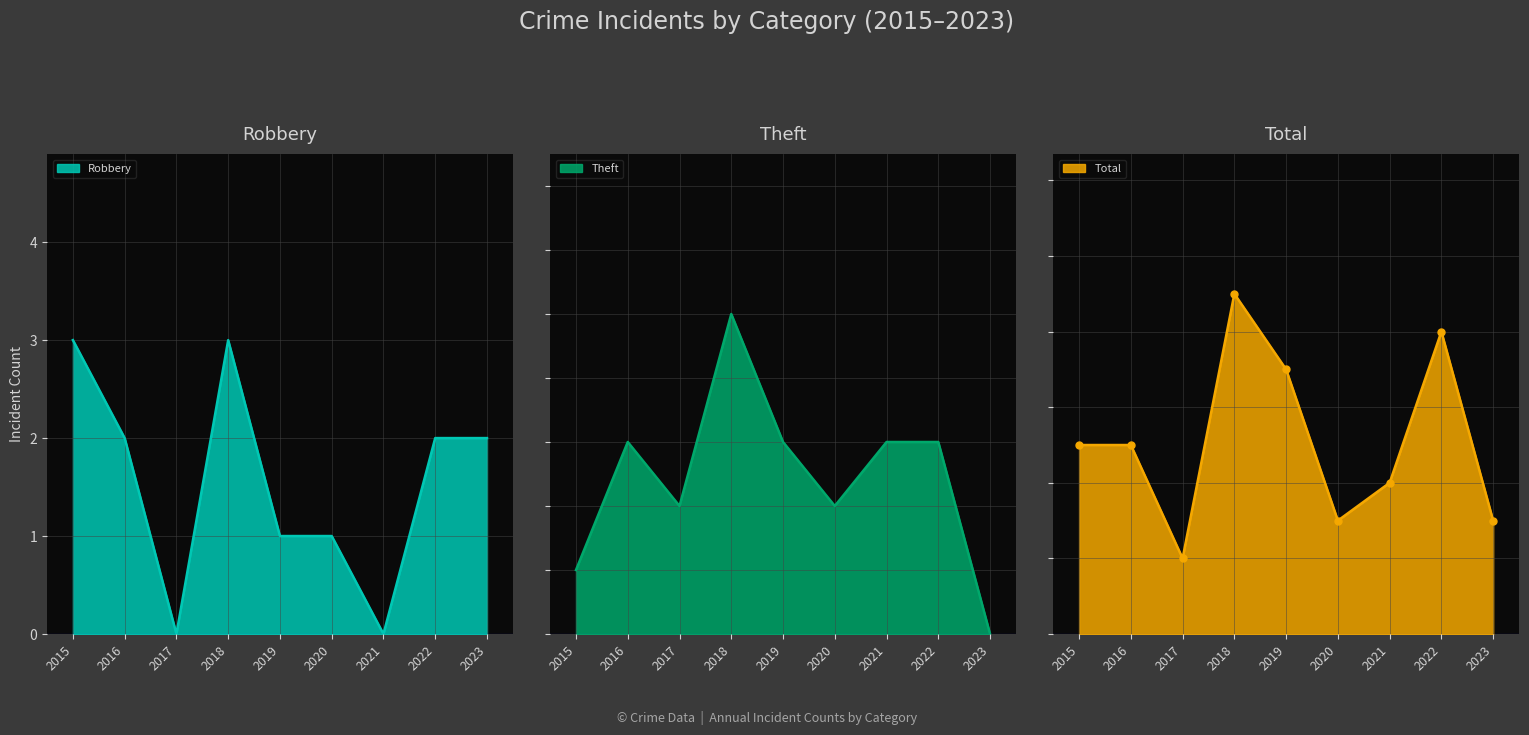

Reading left to right, transcribe all the data shown in this chart.

Robbery: 3	2	0	3	1	1	0	2	2
Theft: 1	3	2	5	3	2	3	3	0
Total: 5	5	2	9	7	3	4	8	3